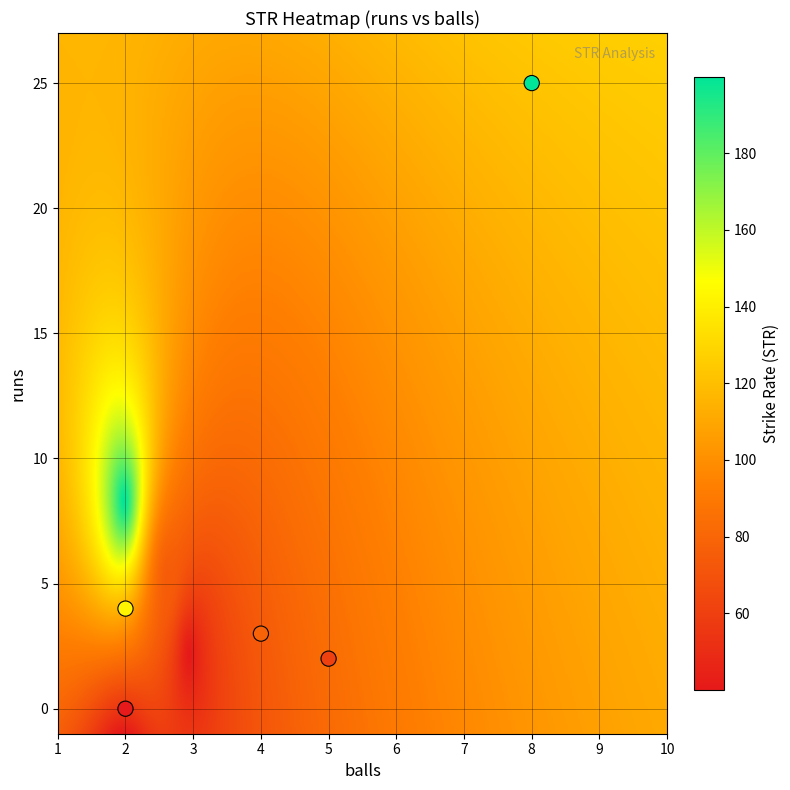

What is the average Y value?

7